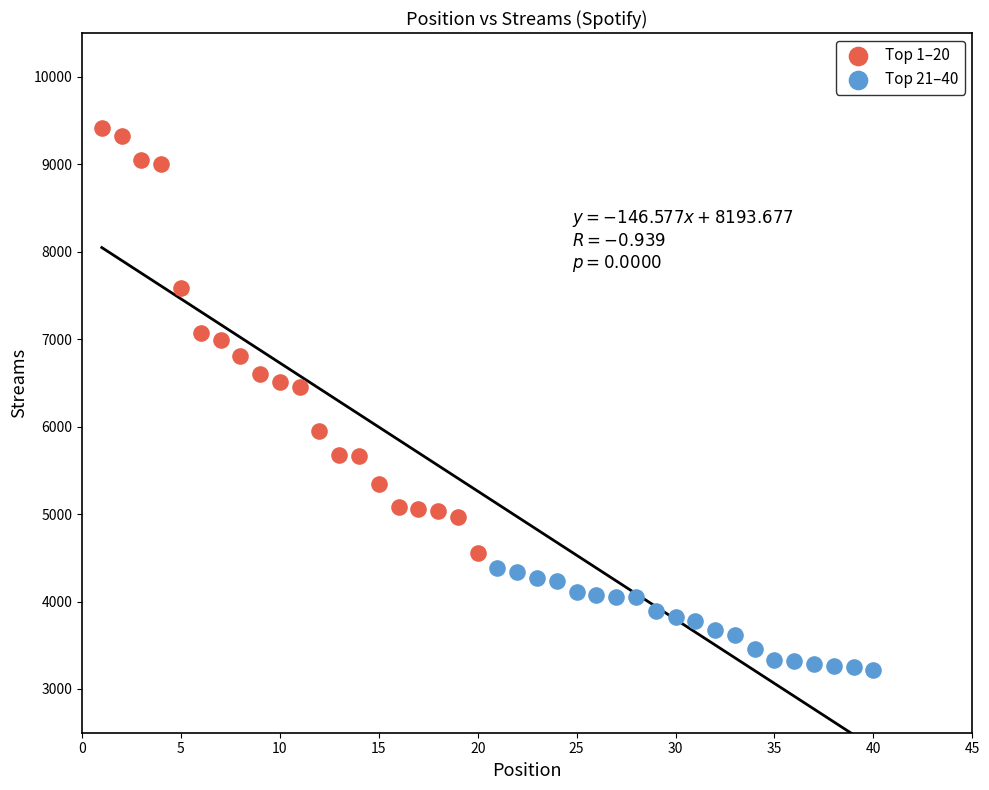

Which series has the widest spread of Y values?

Top 1–20